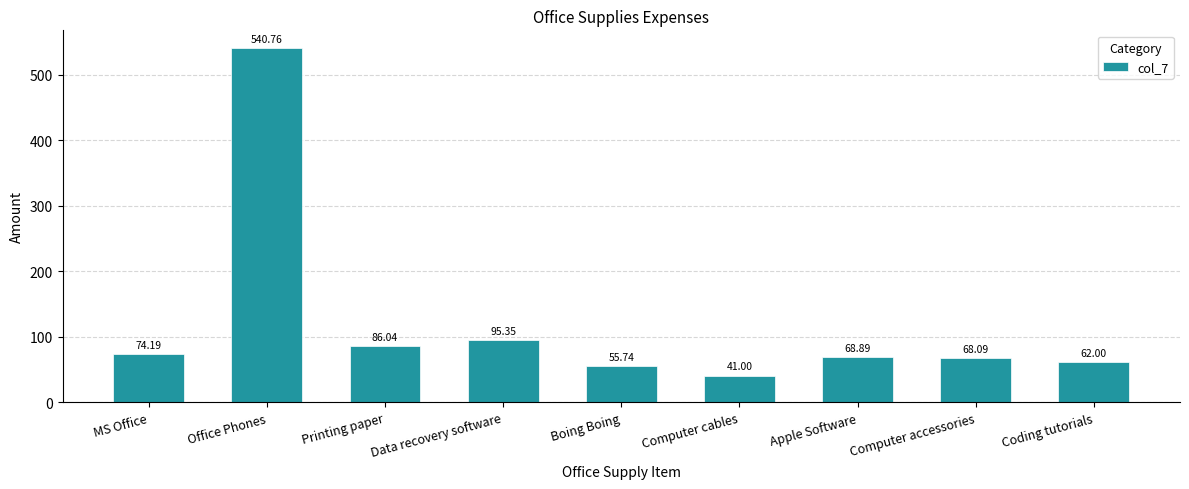

The chart shows a value of 61.2 at Data recovery software. True or false?

False